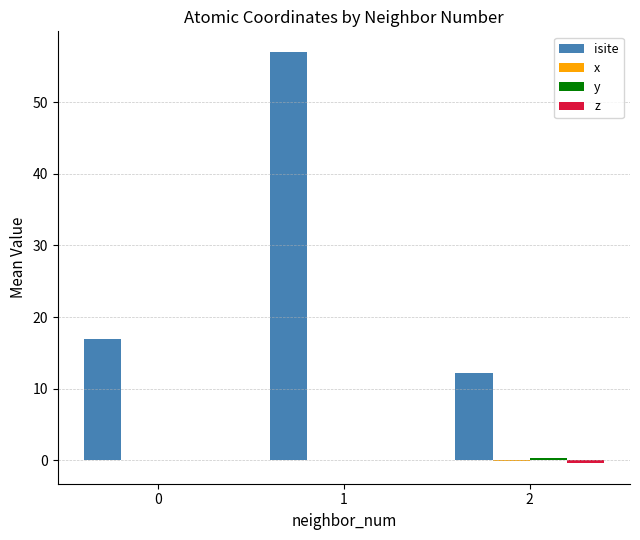

Which series changed the most between 0 and 1?

isite